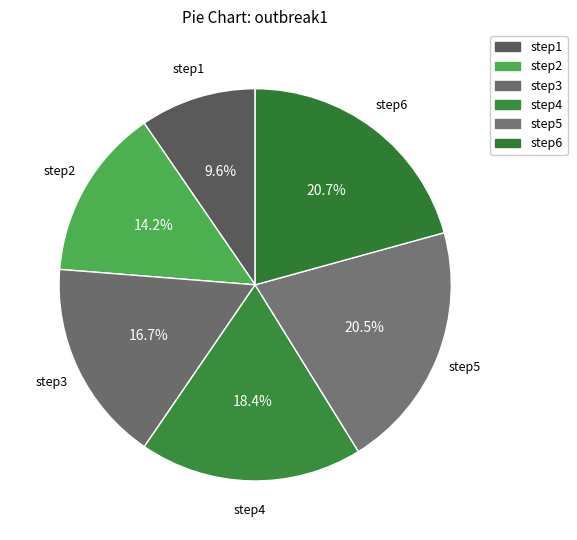

How many segments does this pie chart have?

6